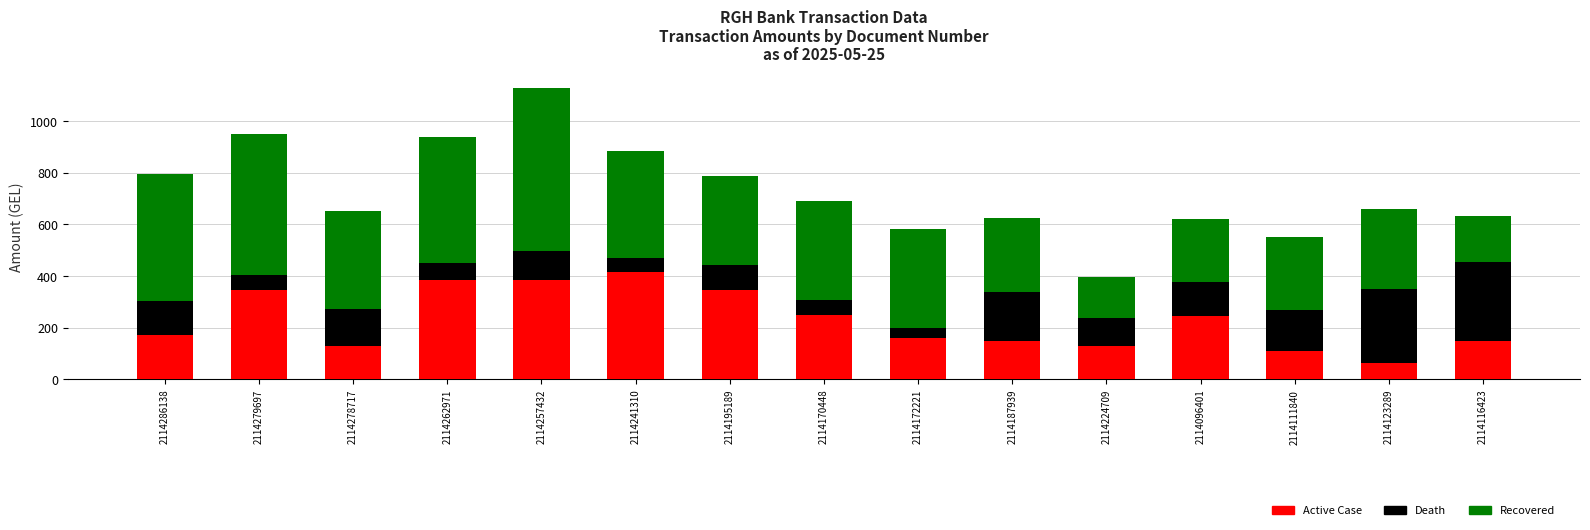

Is it true that Active Case equals 424.9 at 2114170448?

False